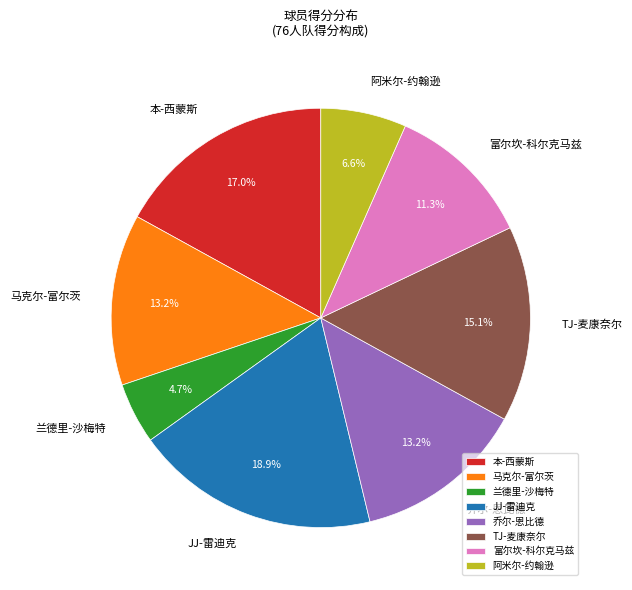

To the nearest percent, what is the difference between the largest and smallest slice percentages?

14%